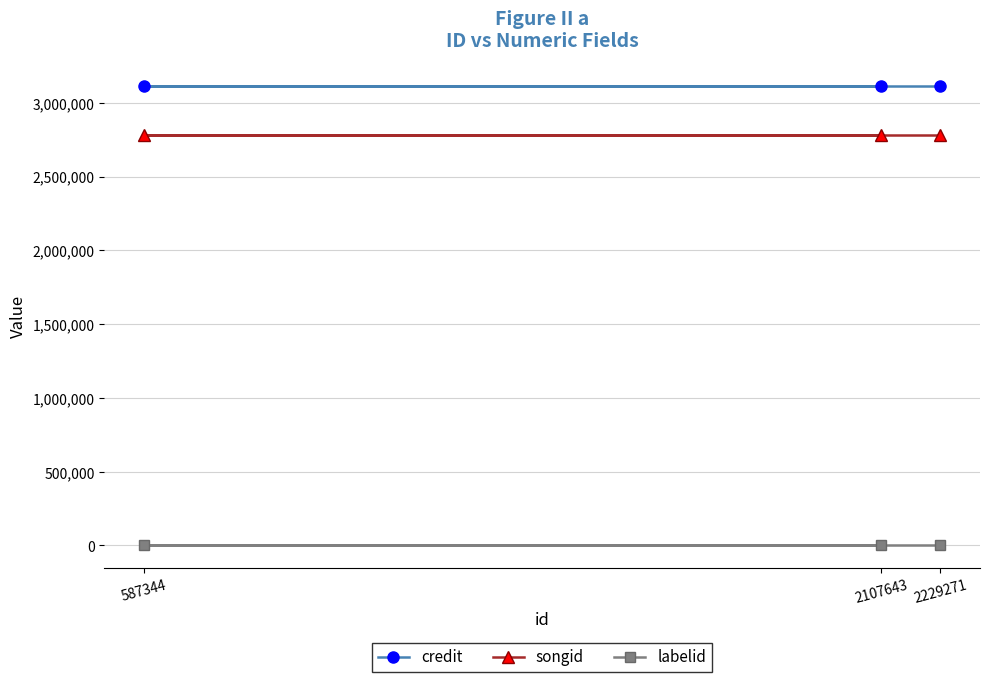

How many data points does each series have?

3